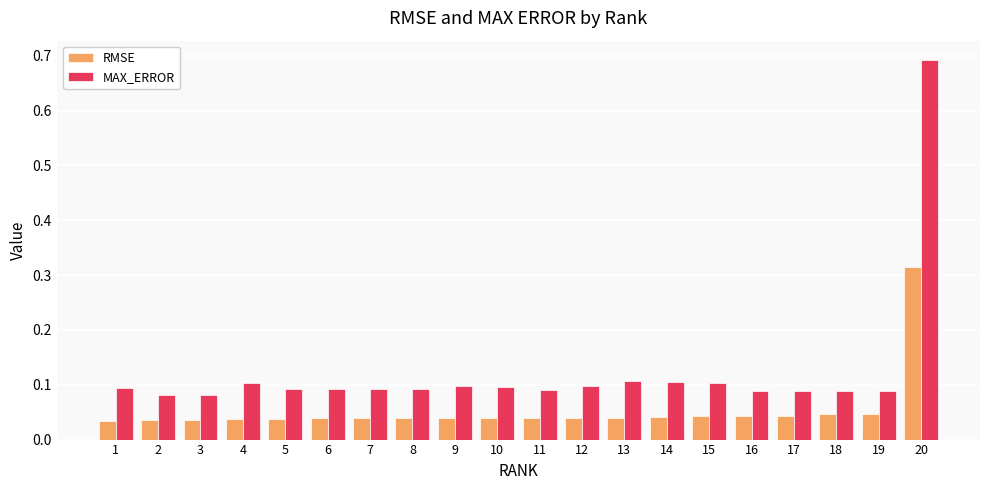

How many bars are there in total?

40